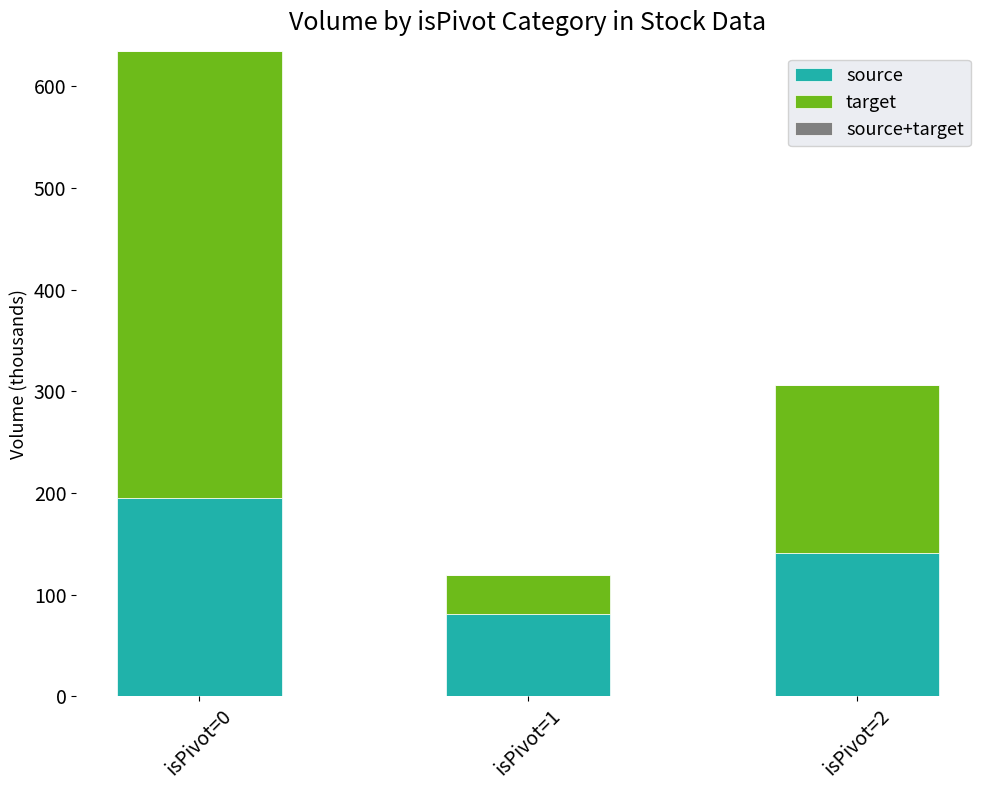

What is the difference between the maximum and minimum values in the source series?

114.0